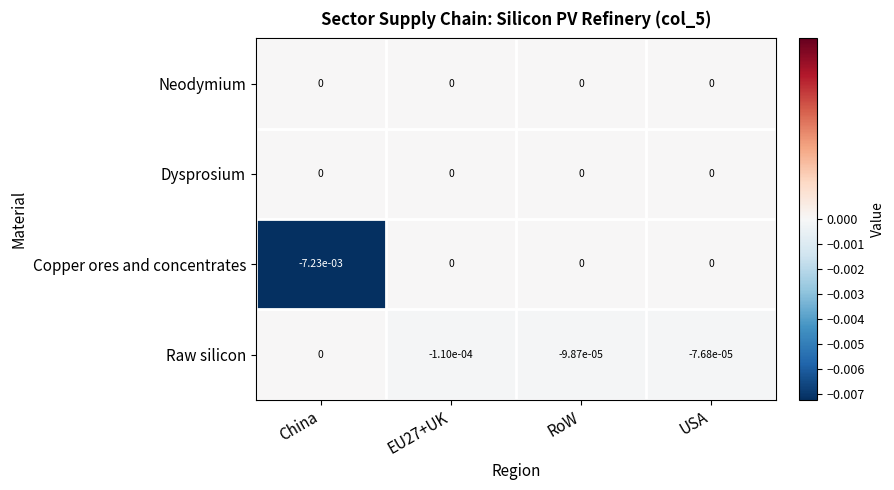

The Neodymium series shows 0.0 at China. True or false?

True